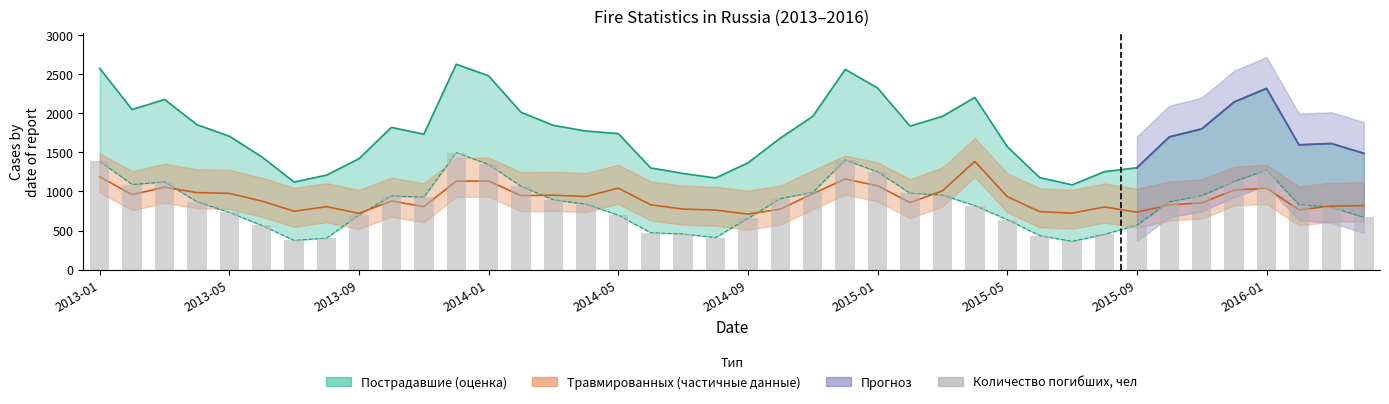

What is the minimum value shown in the chart?

362